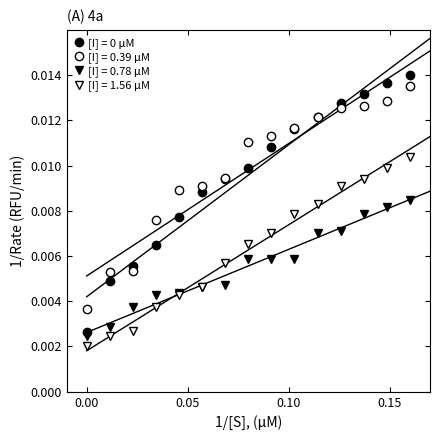

At how many categories does at least one series exceed 0?

15